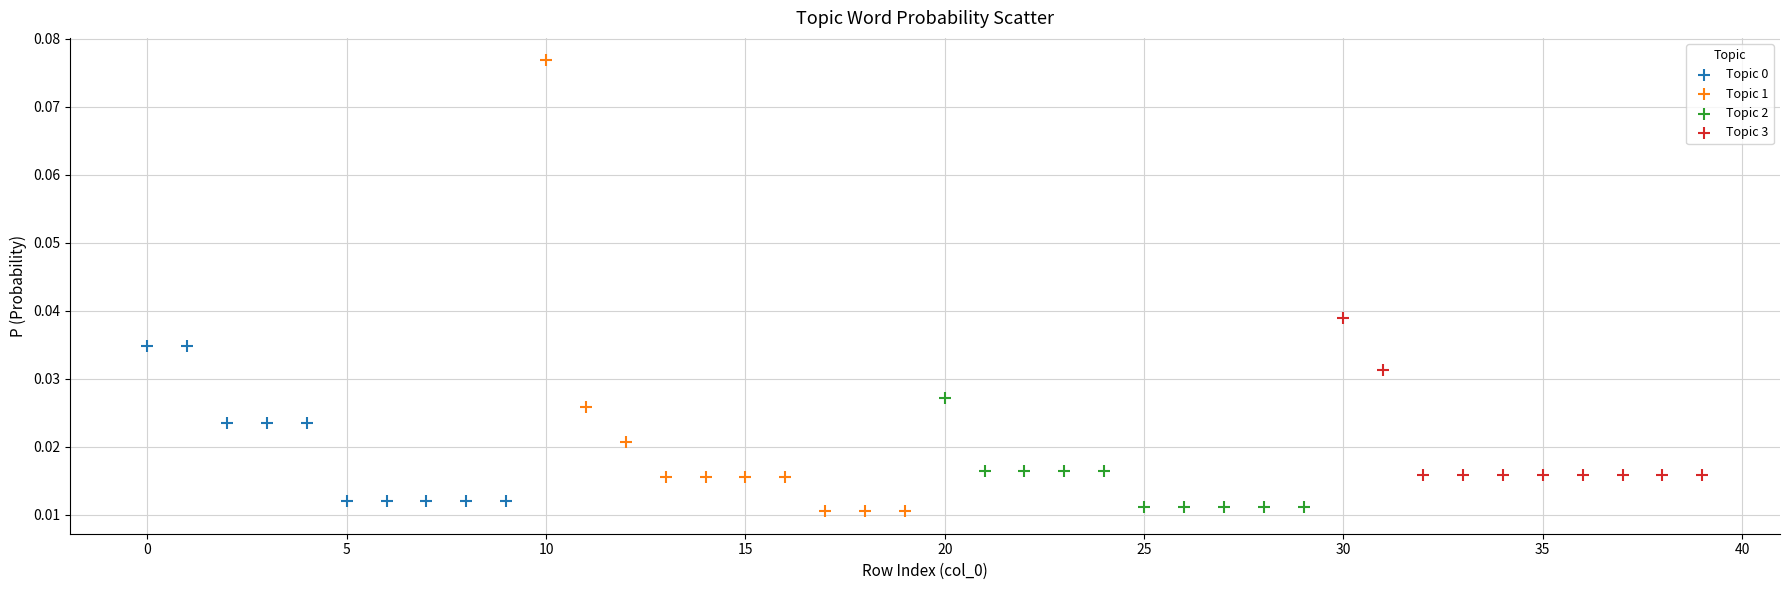

Which series has the largest Y range (max minus min)?

Topic 1